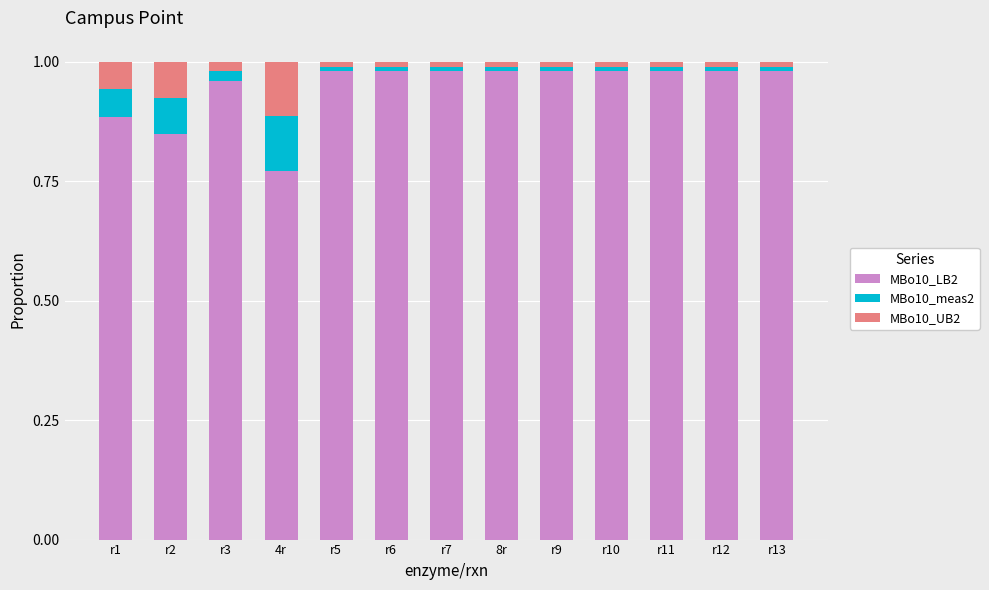

What is the difference between the maximum and minimum values in the MBo10_LB2 series?

0.2